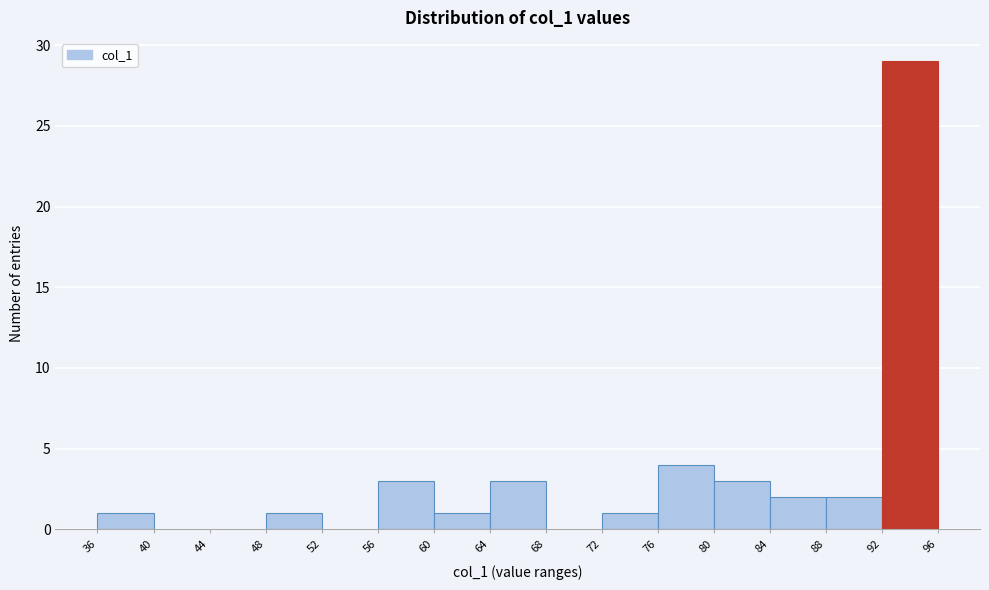

Reading left to right, transcribe this chart: for each bar, give the range it covers on the x-axis and its height. The values are not printed on the chart, so give them approximately, as read against the axis.

36 to 40: 1
40 to 44: 0
44 to 48: 0
48 to 52: 1
52 to 56: 0
56 to 60: 3
60 to 64: 1
64 to 68: 3
68 to 72: 0
72 to 76: 1
76 to 80: 4
80 to 84: 3
84 to 88: 2
88 to 92: 2
92 to 96: 29